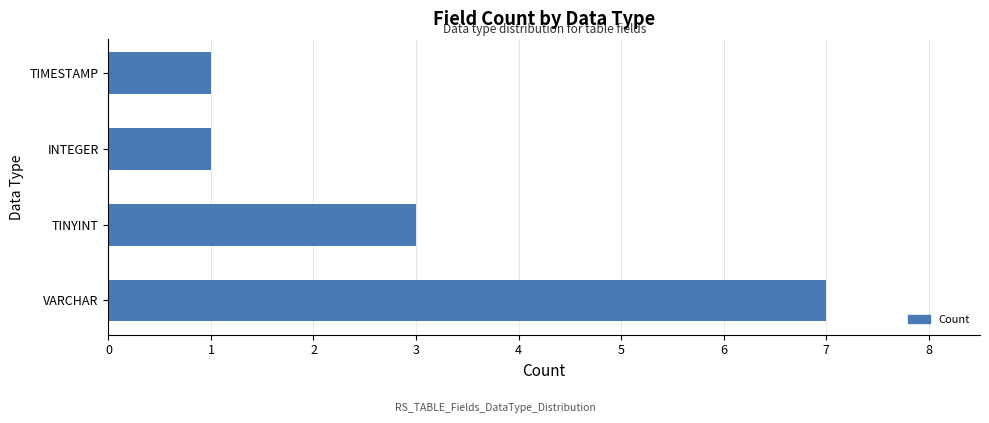

Is it true that the value at TIMESTAMP is 0?

False